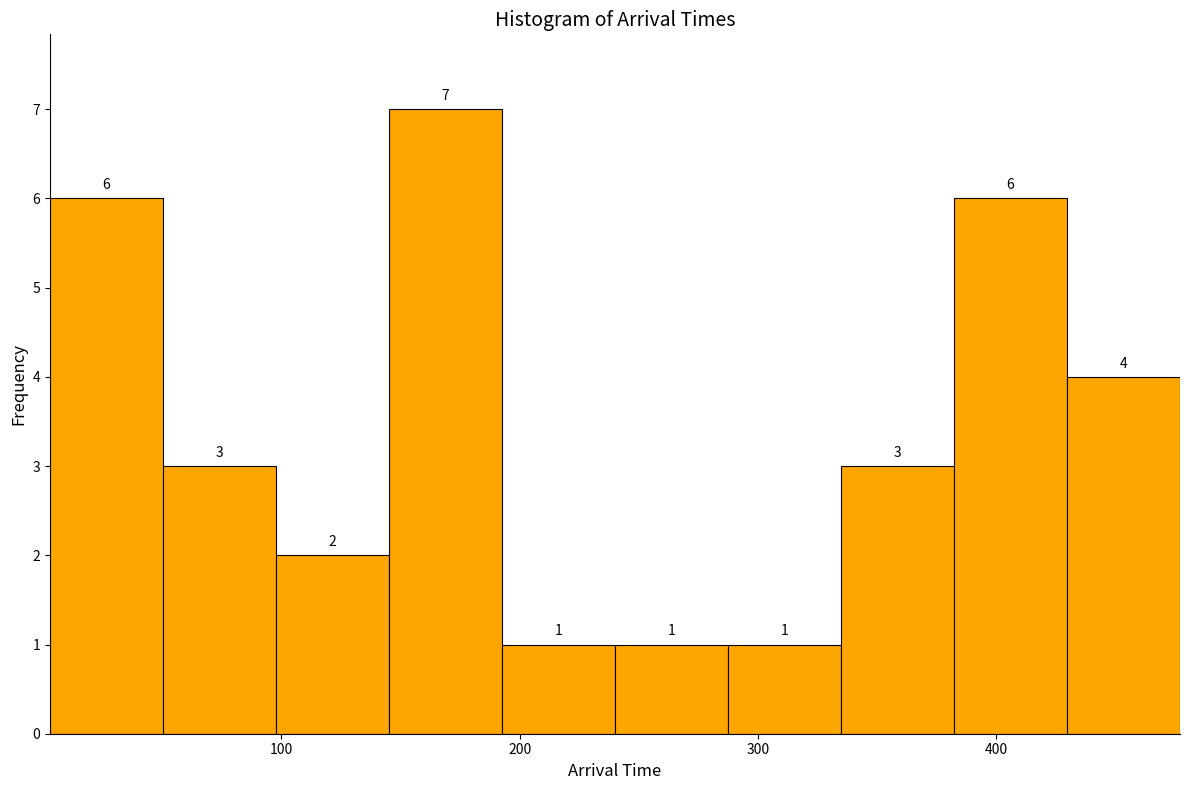

How tall is the bar that spans 150 to 190 on the x-axis? The bar edges are not printed on the chart, so give them approximately, as read against the axis.

7